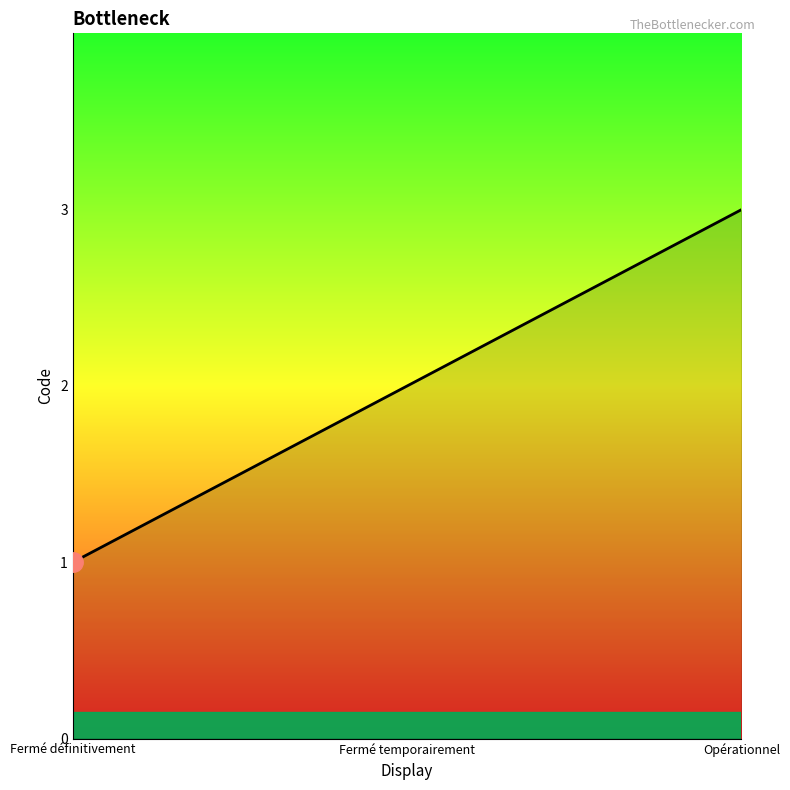

How many lines are shown in the chart?

1